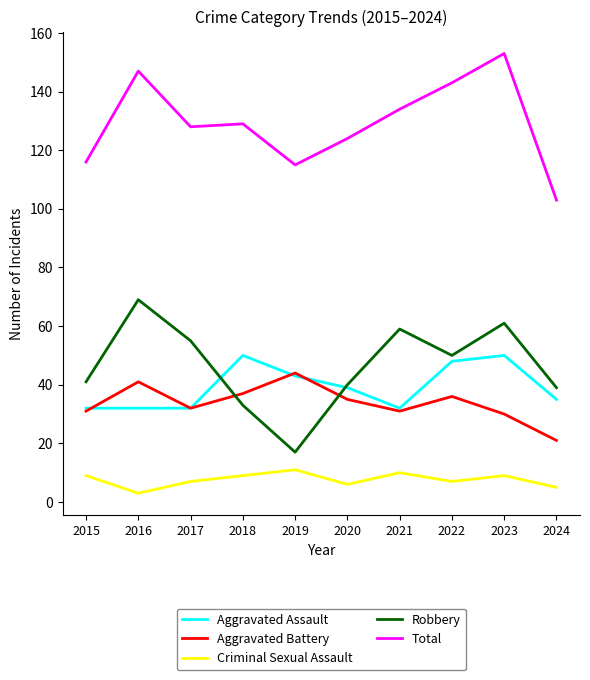

Reading right to left, extract all data points from this chart.

Aggravated Assault: 35	50	48	32	39	43	50	32	32	32
Aggravated Battery: 21	30	36	31	35	44	37	32	41	31
Criminal Sexual Assault: 5	9	7	10	6	11	9	7	3	9
Robbery: 39	61	50	59	40	17	33	55	69	41
Total: 103	153	143	134	124	115	129	128	147	116